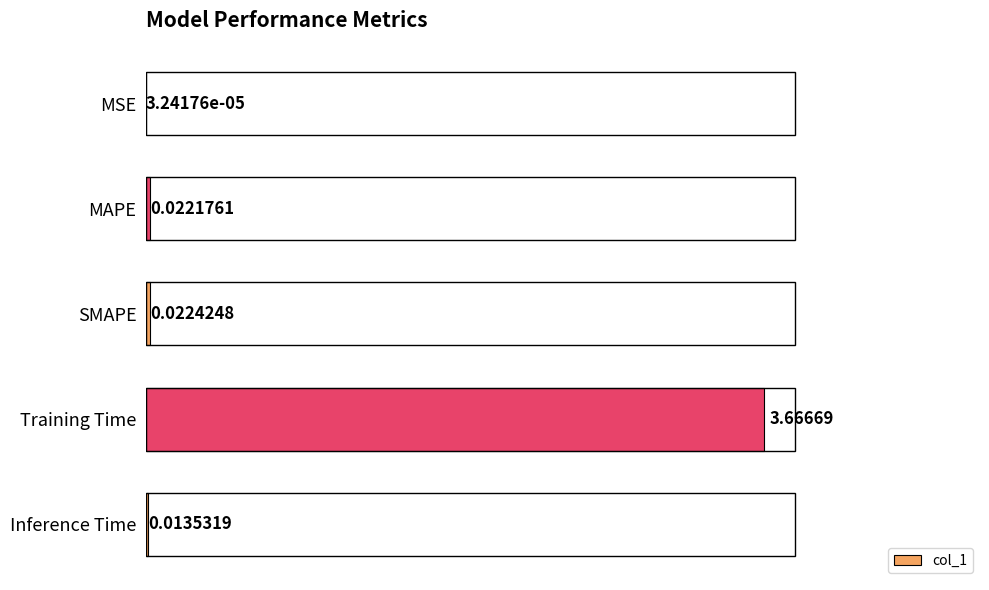

At which label is the value closest to 1?

SMAPE